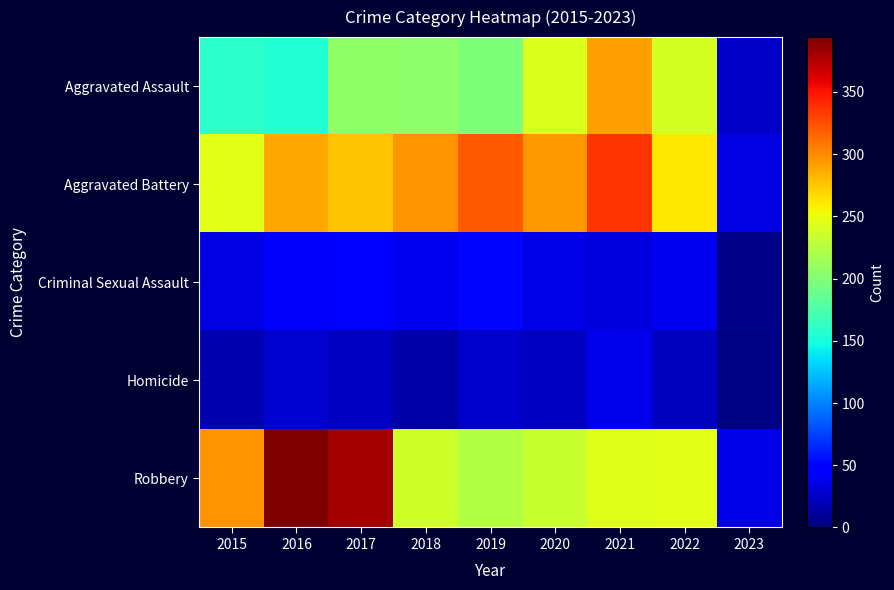

What is the difference between the highest and lowest values at 2016?

365